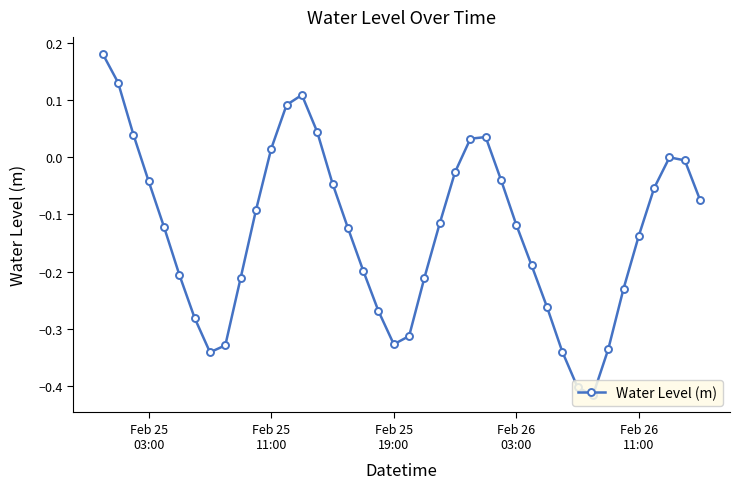

What is the difference between the maximum and minimum values?

0.6